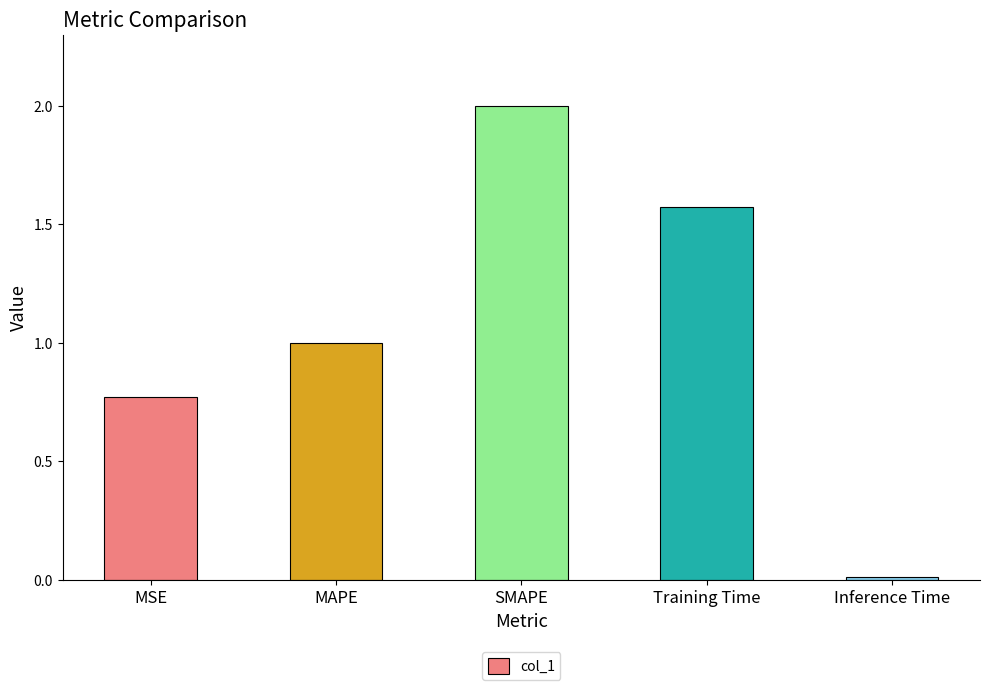

List the labels in order of value, largest first.

SMAPE, Training Time, MAPE, MSE, Inference Time